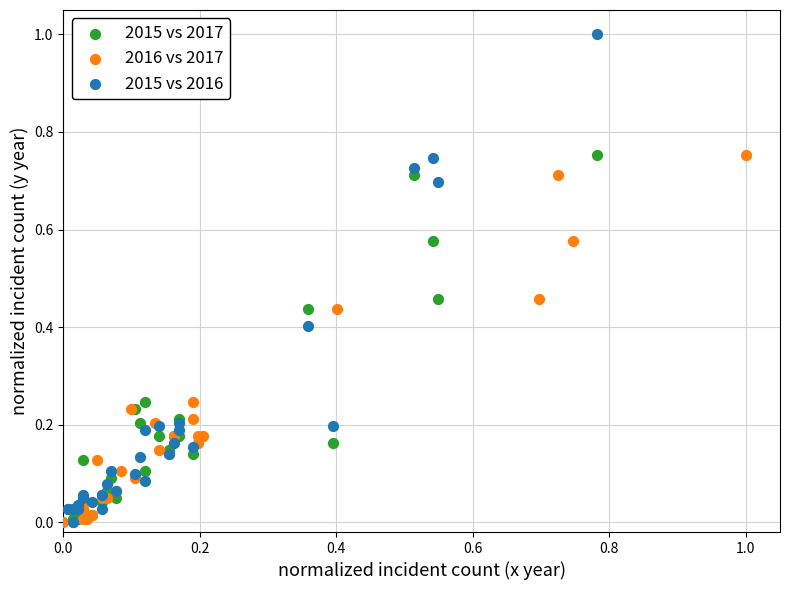

Which series has the widest spread of Y values?

2015 vs 2016